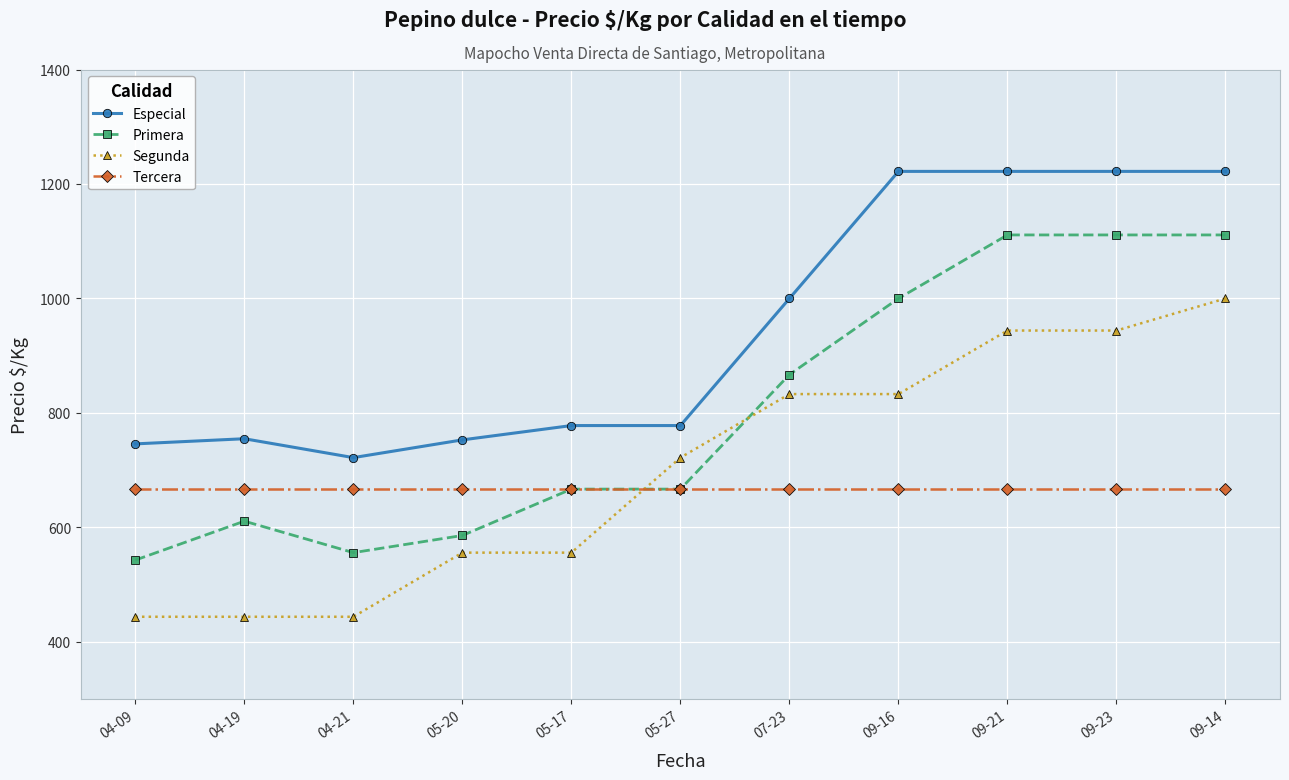

True or false: Primera has a value of 1726 at 09-21.

False